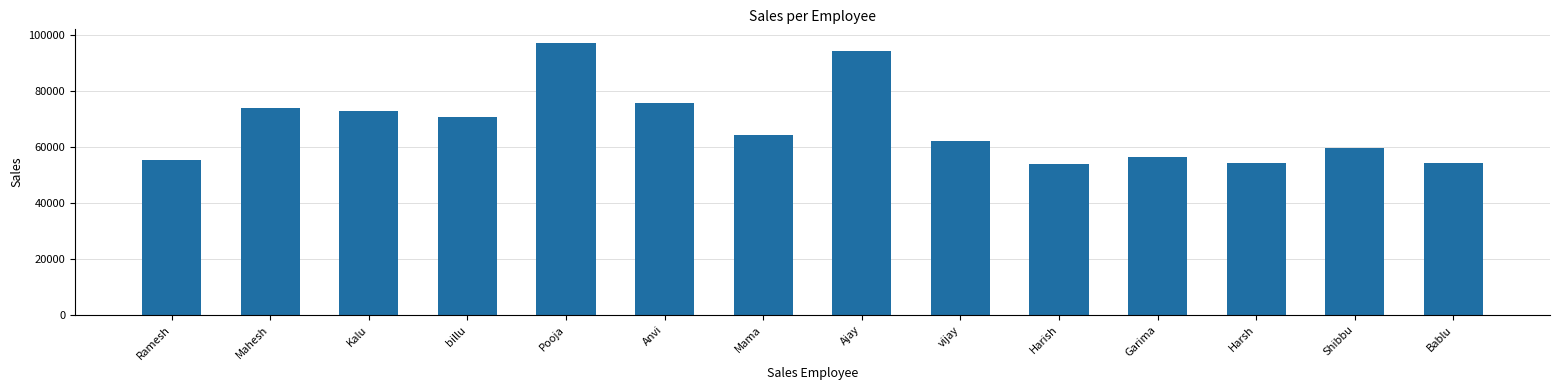

True or false: the data shows 78734 at Garima.

False